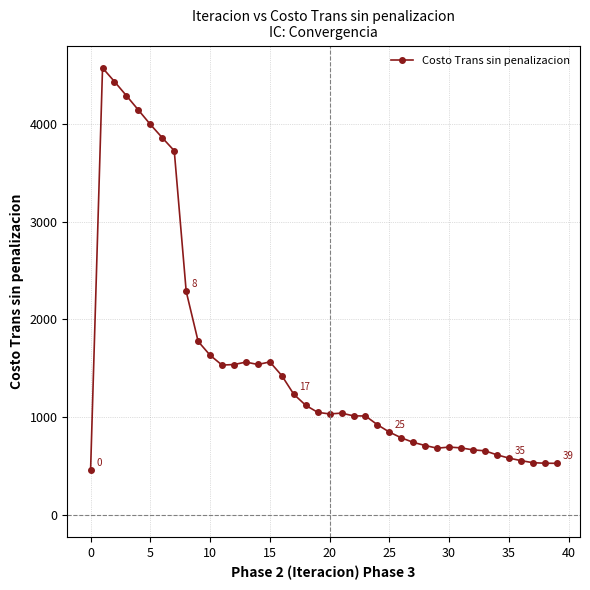

What is the difference between the maximum and minimum values?

4115.7